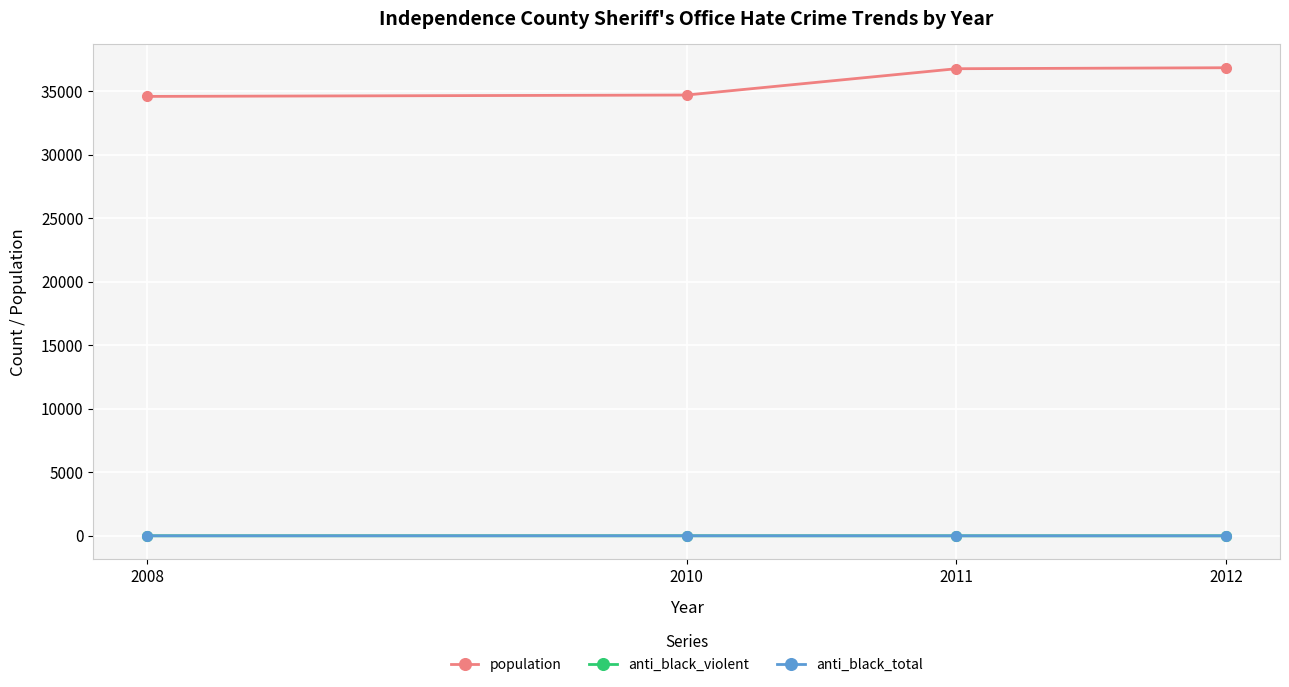

What is the maximum value for population?

36838